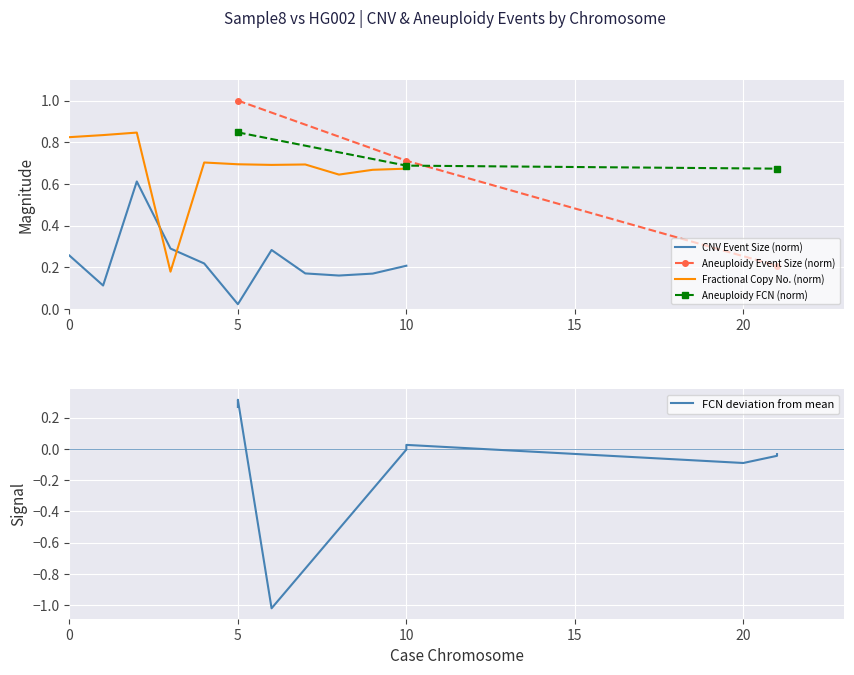

After their last crossing, which series has the higher values: Case Fractional Copy Number or Case Event Size?

Case Fractional Copy Number